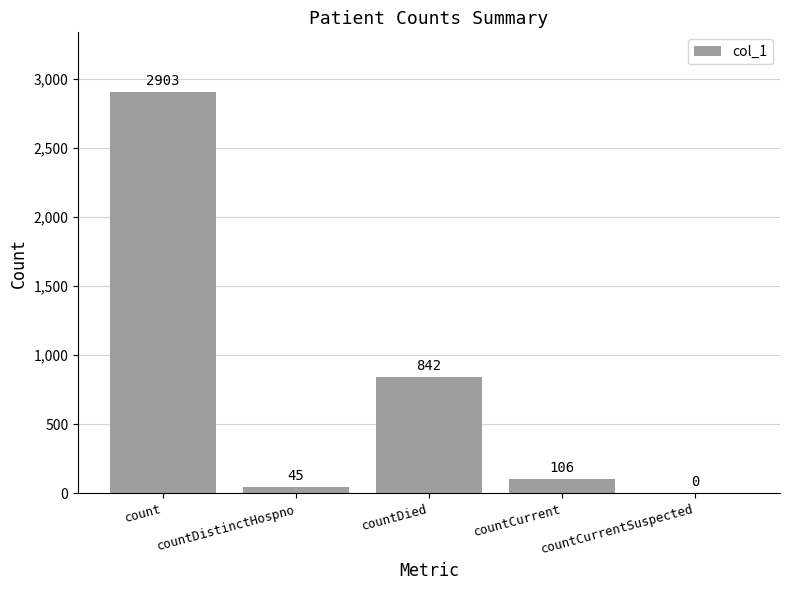

At which category does the chart reach its peak across all series?

count